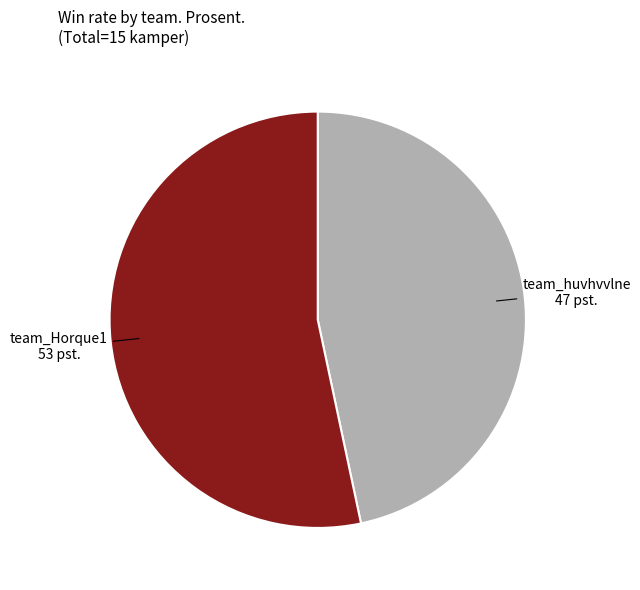

Does any single category account for the majority?

Yes